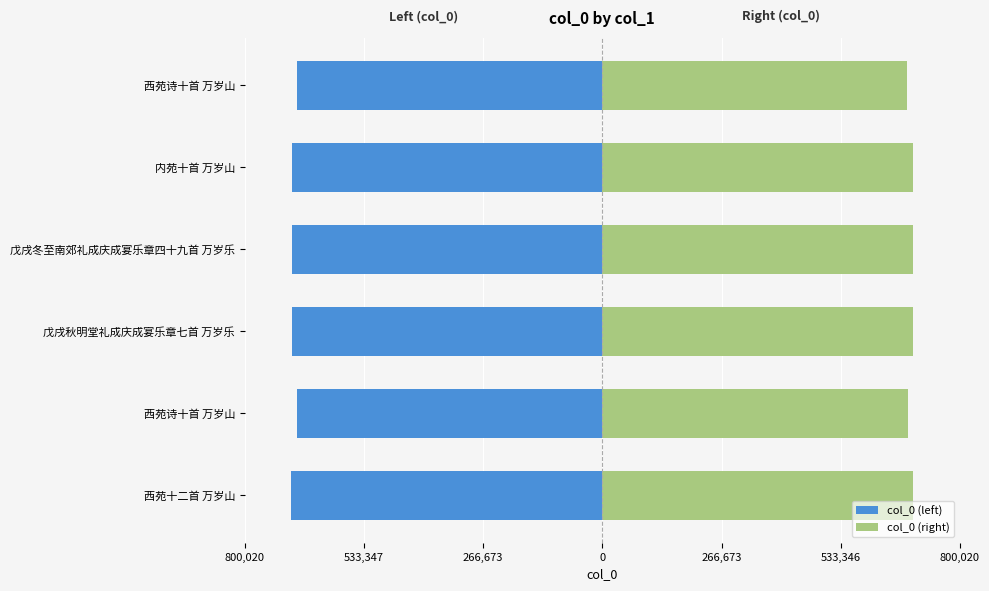

Reading left to right, extract all data points from this chart.

col_0 (left): -695670	-683017	-693773	-693774	-694061	-682299
col_0 (right): 695670	683017	693773	693774	694061	682299